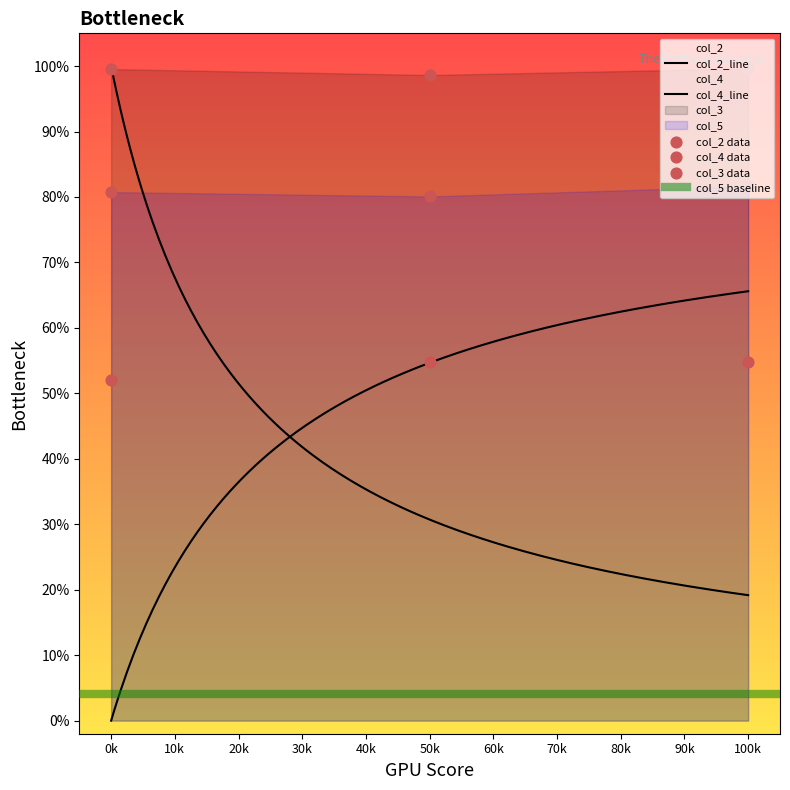

At which category is the sum across all series the highest?

100k